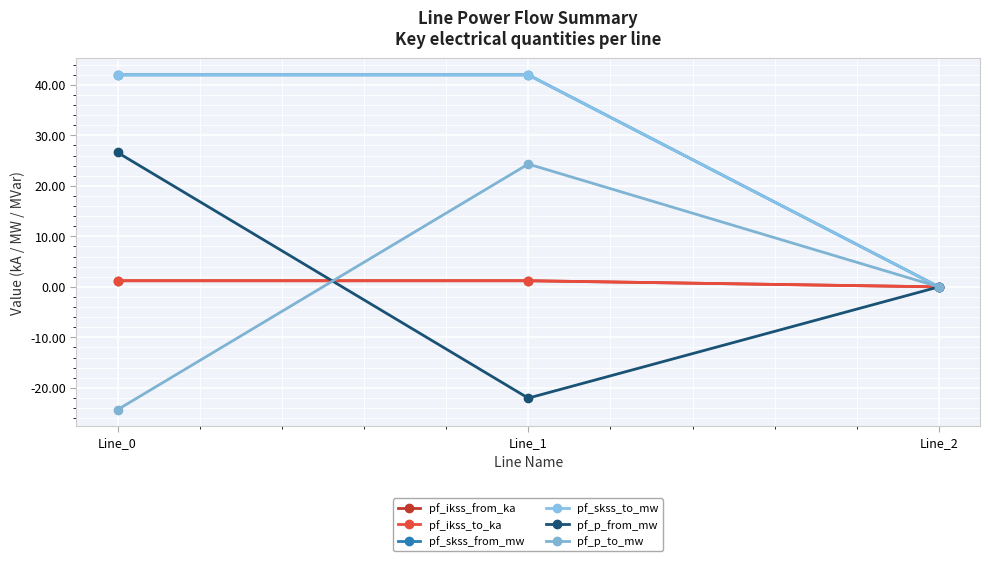

The value of pf_skss_from_mw at Line_2 is 0.0. True or false?

True